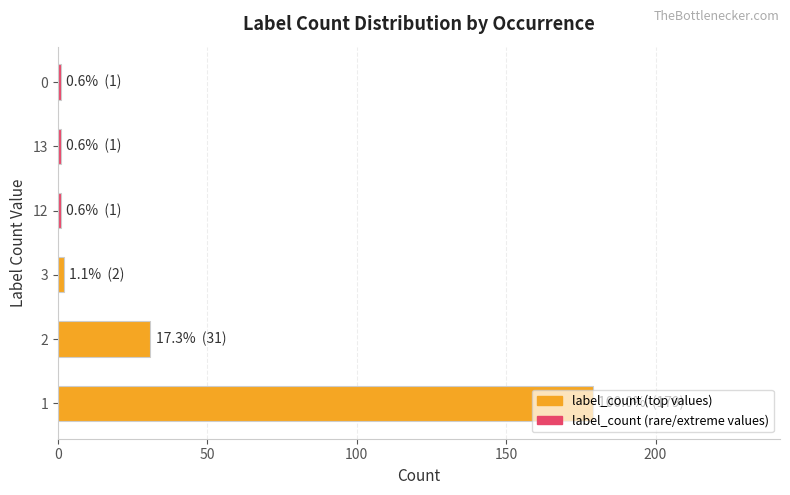

What is the maximum value shown in the chart?

179